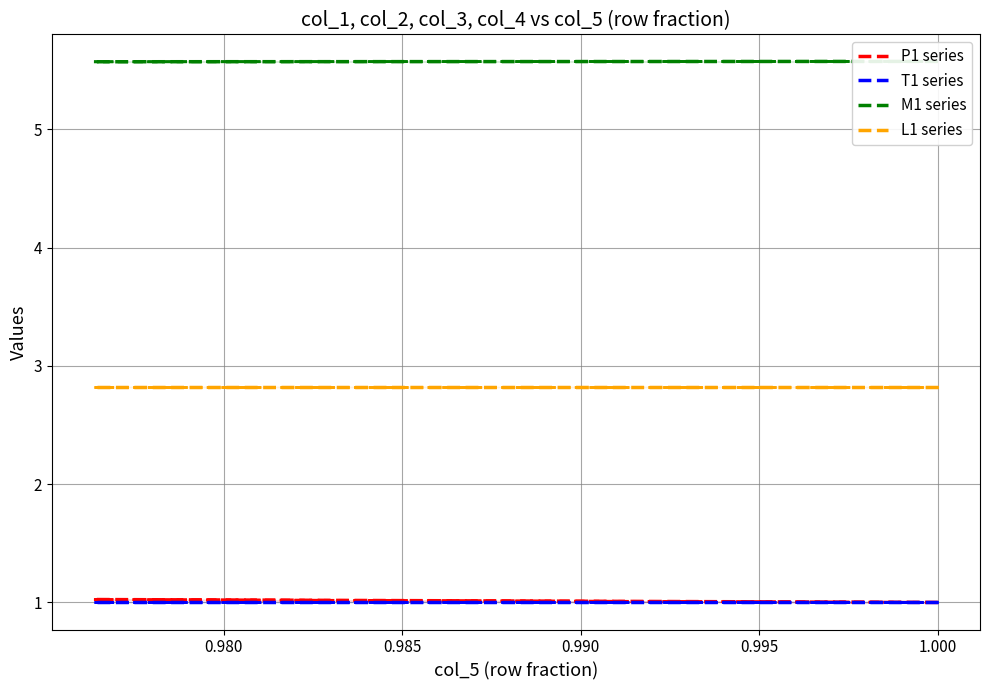

How many data points does each series have?

20